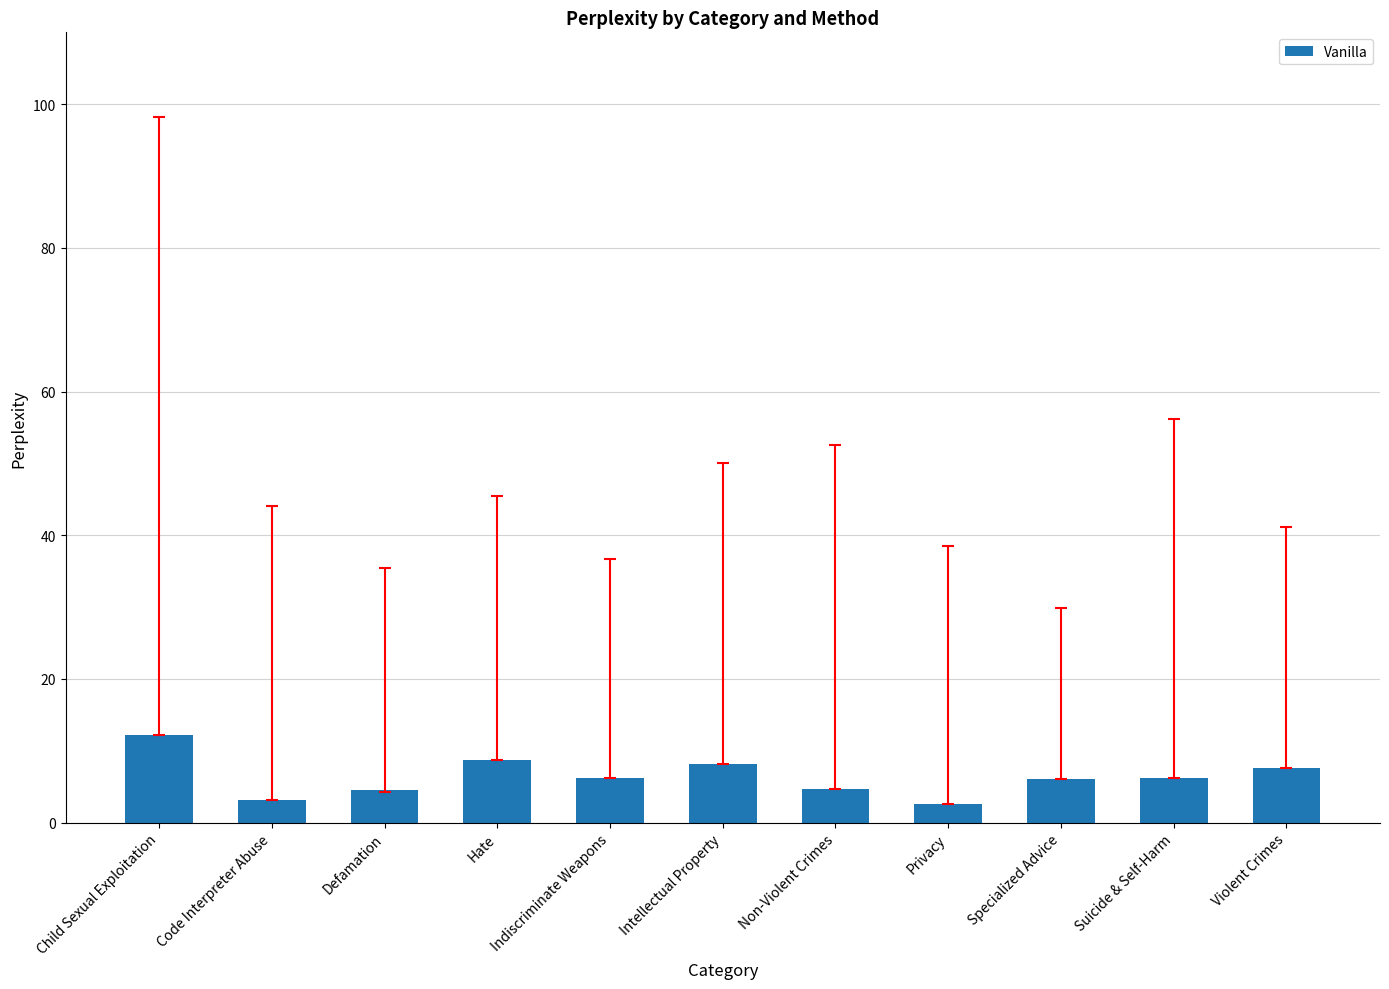

What is the difference between the maximum and minimum values?

9.6